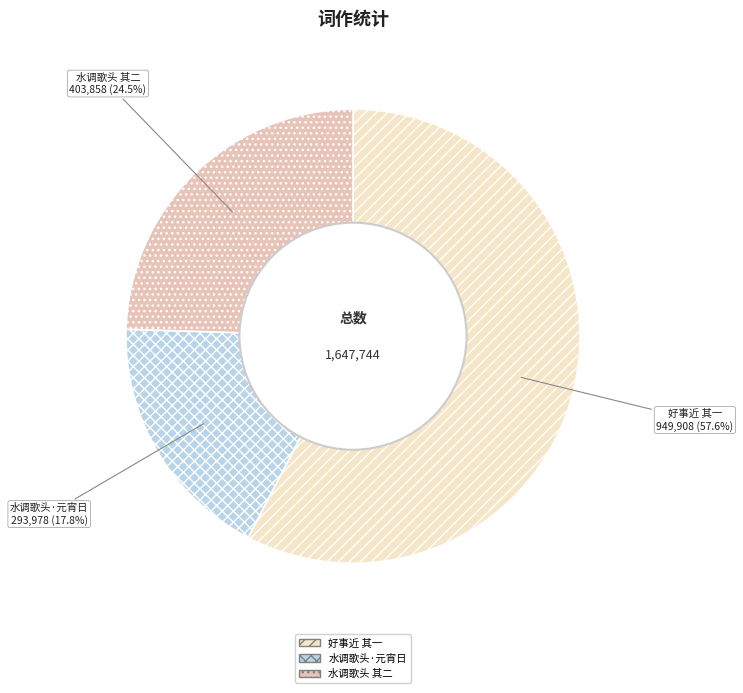

To the nearest percent, what is the difference between the largest and smallest slice percentages?

40%